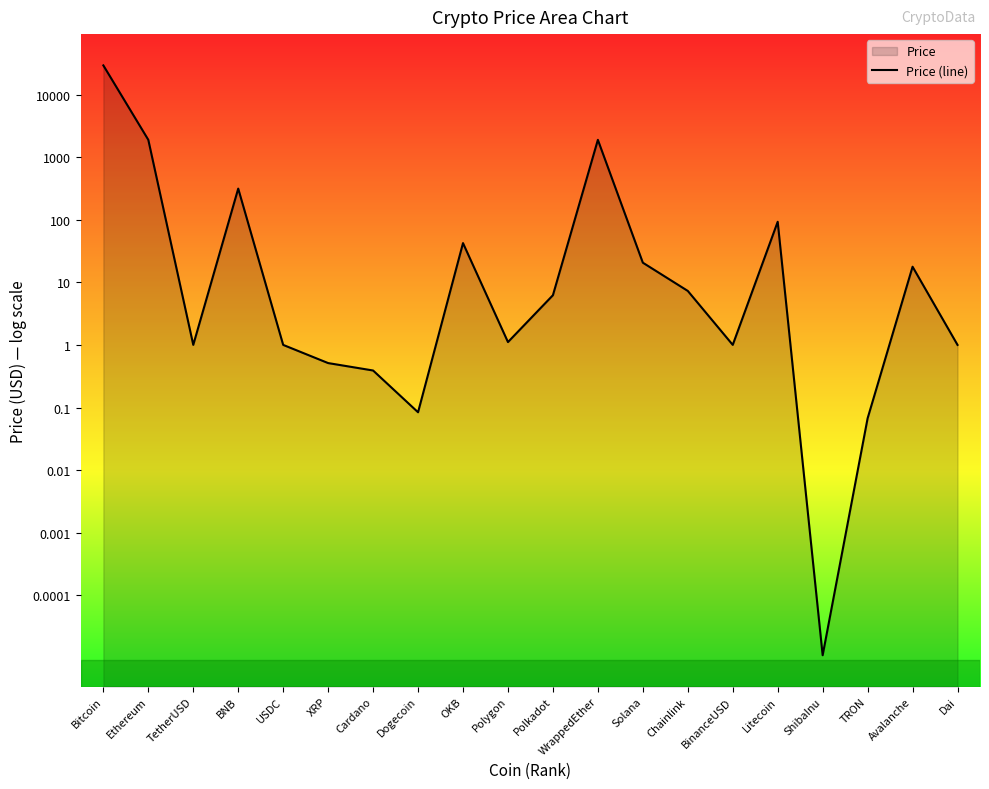

Where does the data first go above 0?

Bitcoin